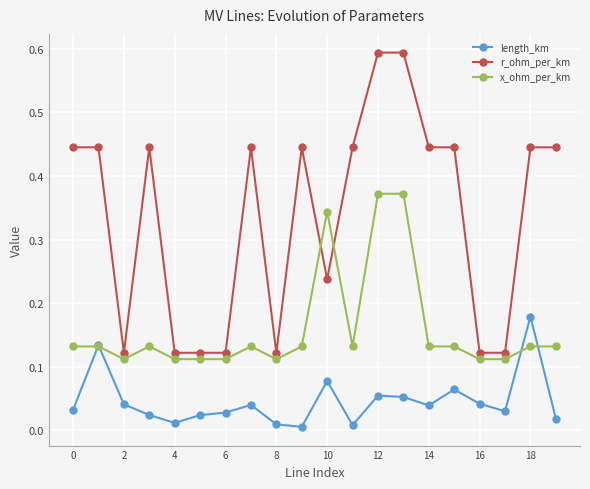

Rank the series by their average value, from highest to lowest.

r_ohm_per_km, x_ohm_per_km, length_km